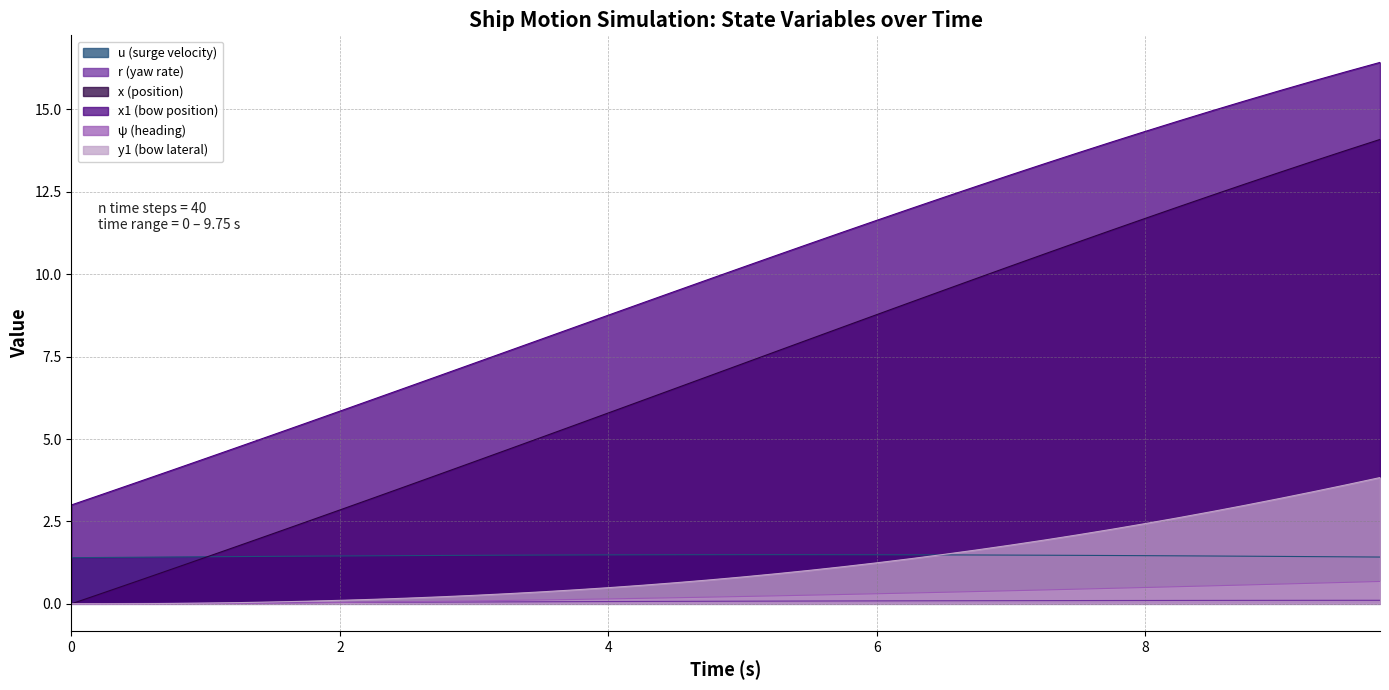

What is the maximum value for y1?

3.8